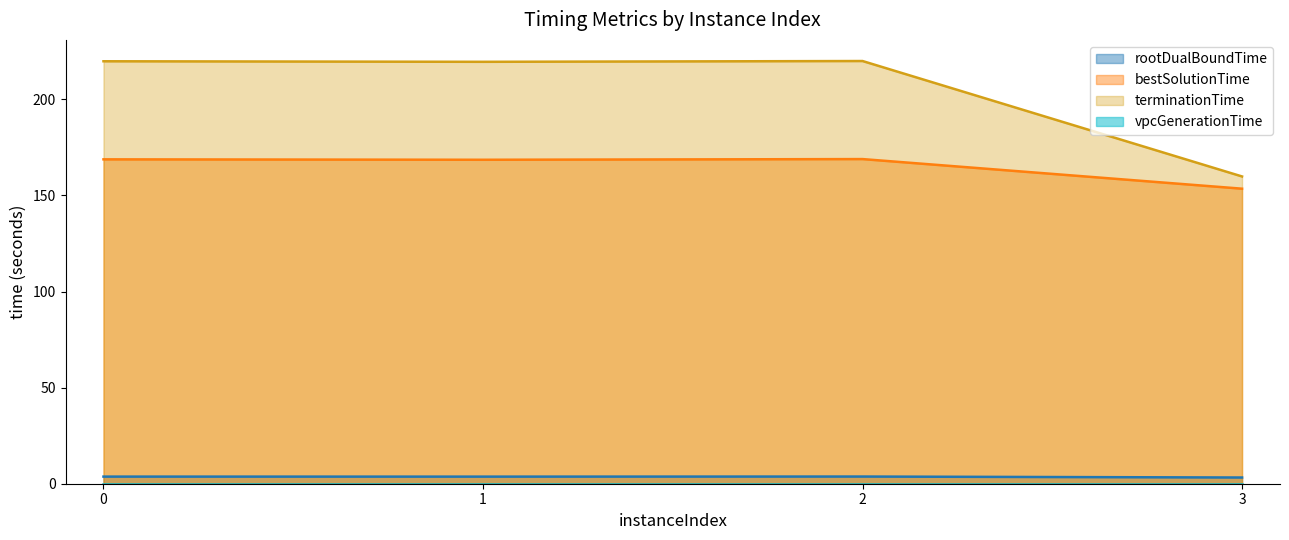

Reading left to right, transcribe all the data shown in this chart.

rootDualBoundTime: 3.7	3.7	3.7	3.2
bestSolutionTime: 168.8	168.6	168.9	153.5
terminationTime: 219.8	219.5	219.9	159.9
vpcGenerationTime: 0.0	0.0	0.0	0.0